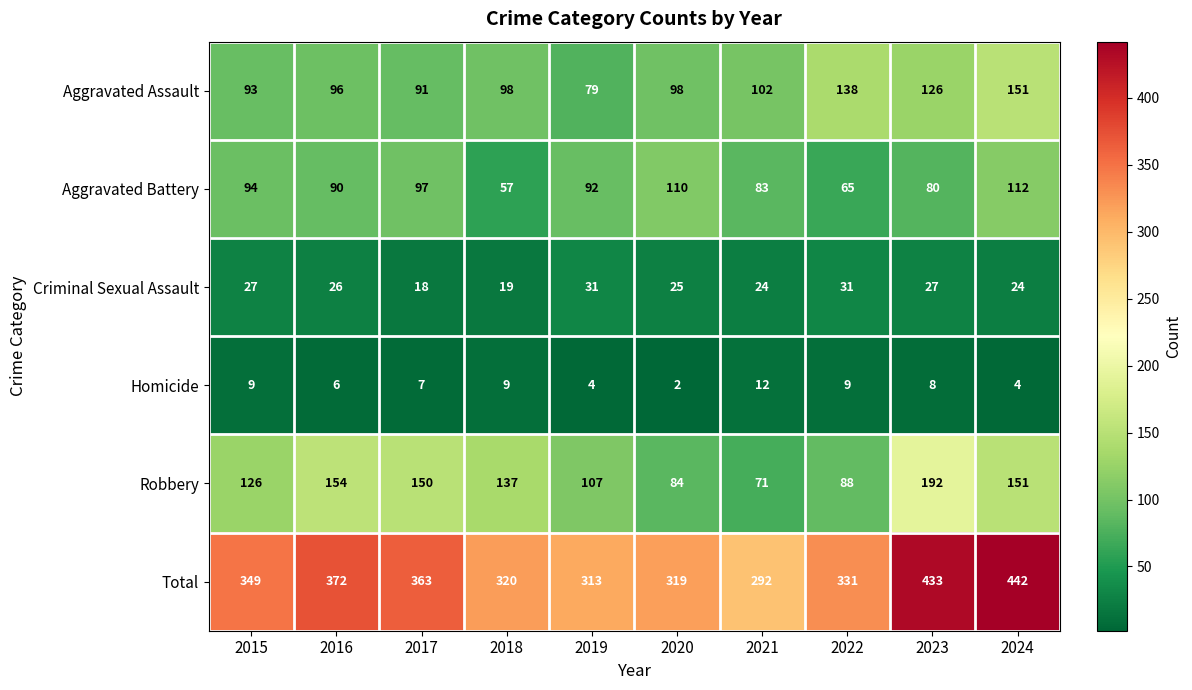

At how many categories does at least one series exceed 34?

10